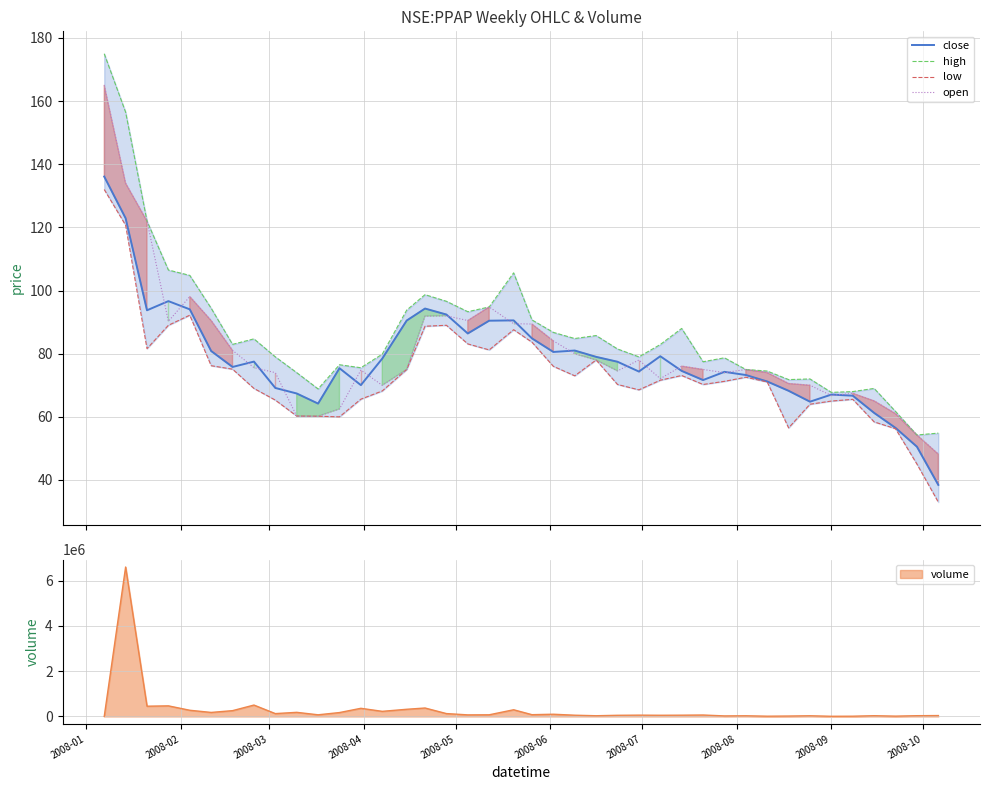

Where does the open series first go above 75?

2008-01